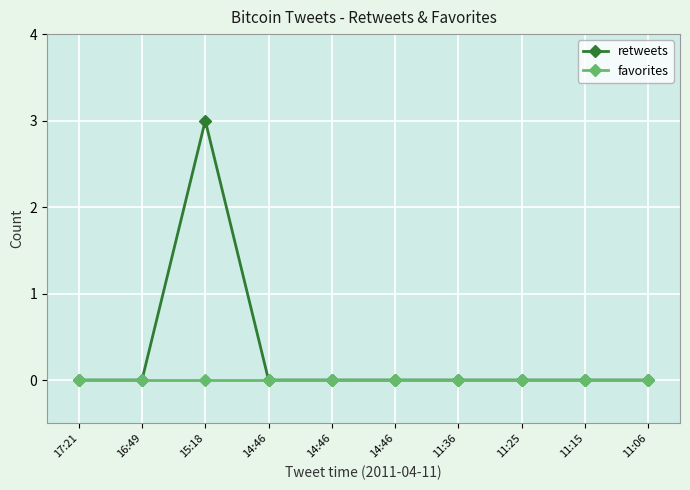

Between 14:46 and 11:15, which is larger?

14:46